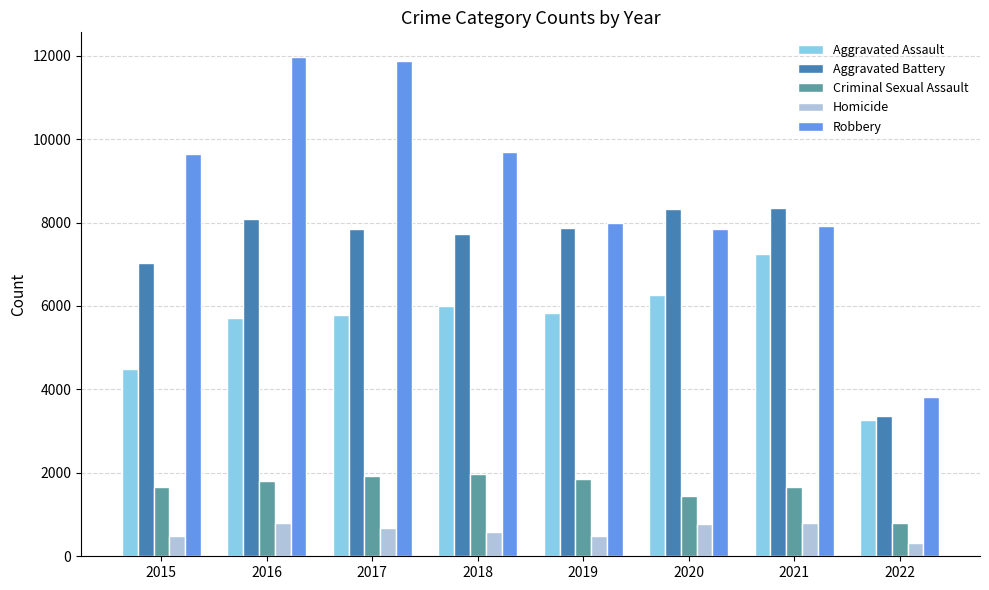

At how many categories does at least one series exceed 2045?

8